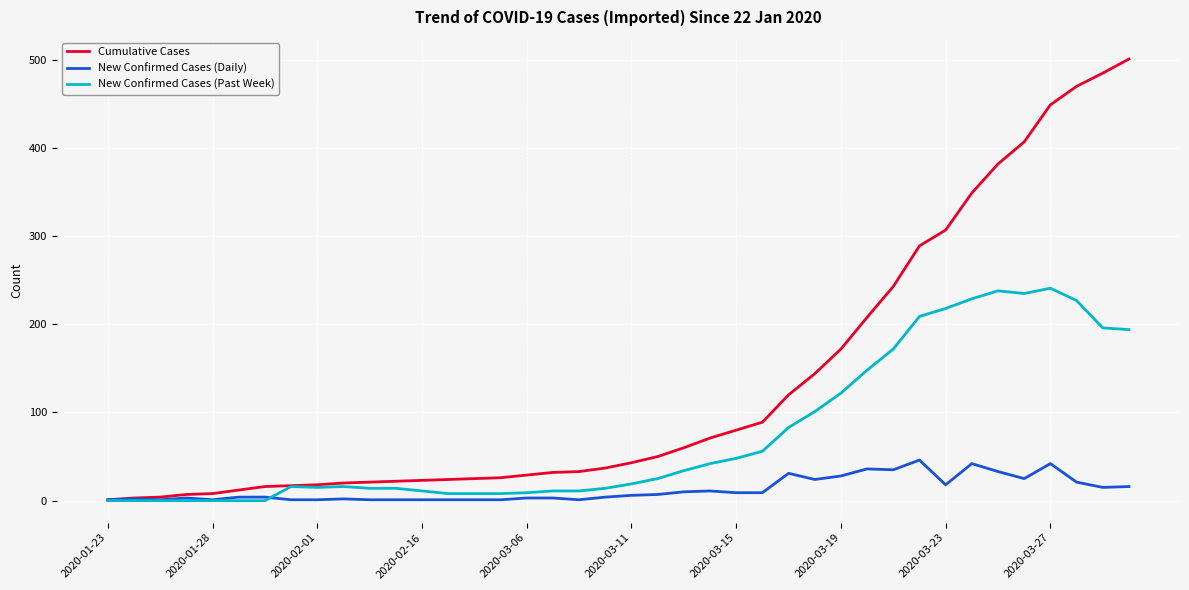

Which series has the largest range (max minus min)?

Cumulative Cases